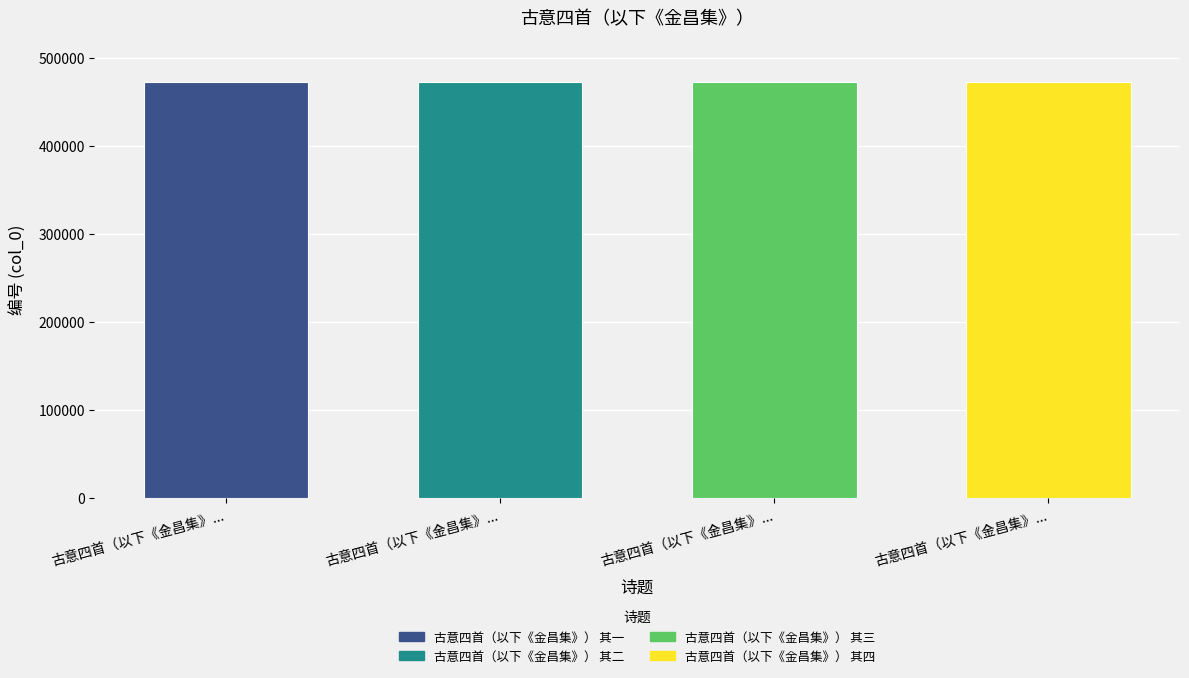

What is the value of the 3rd bar from the left?

473302